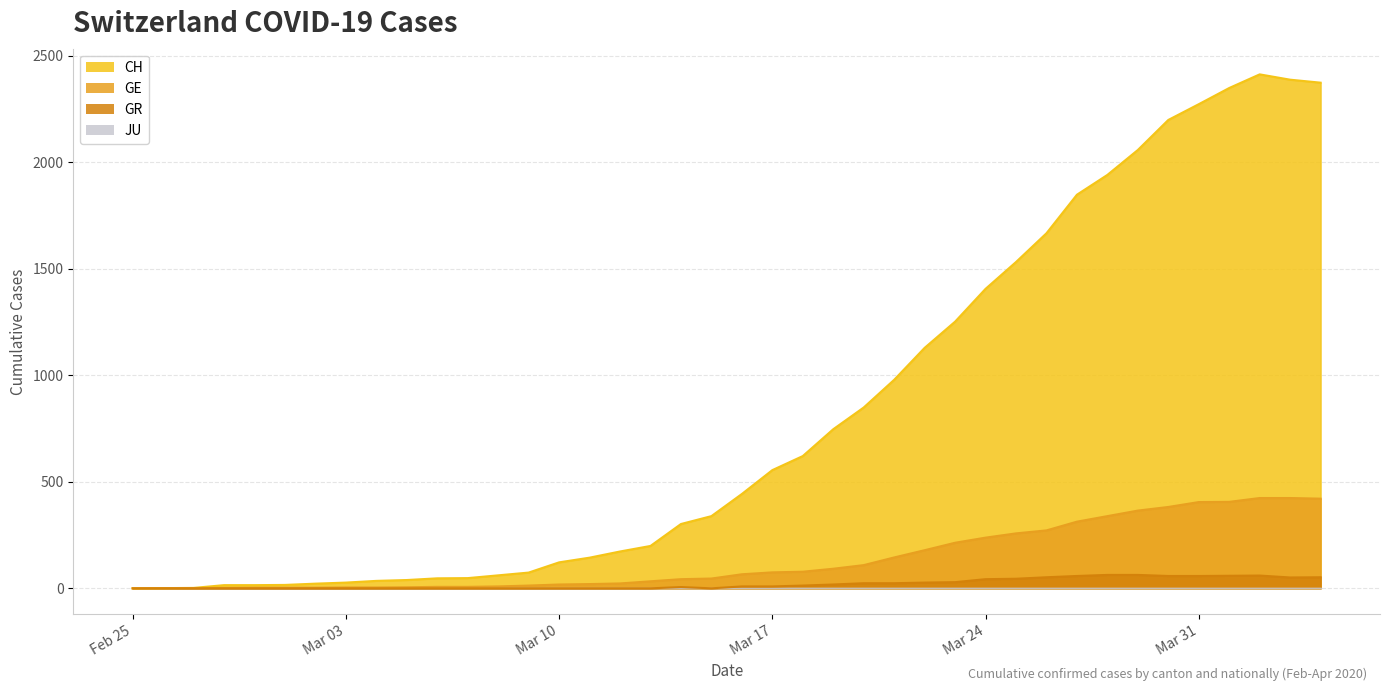

How many data points does each series have?

40